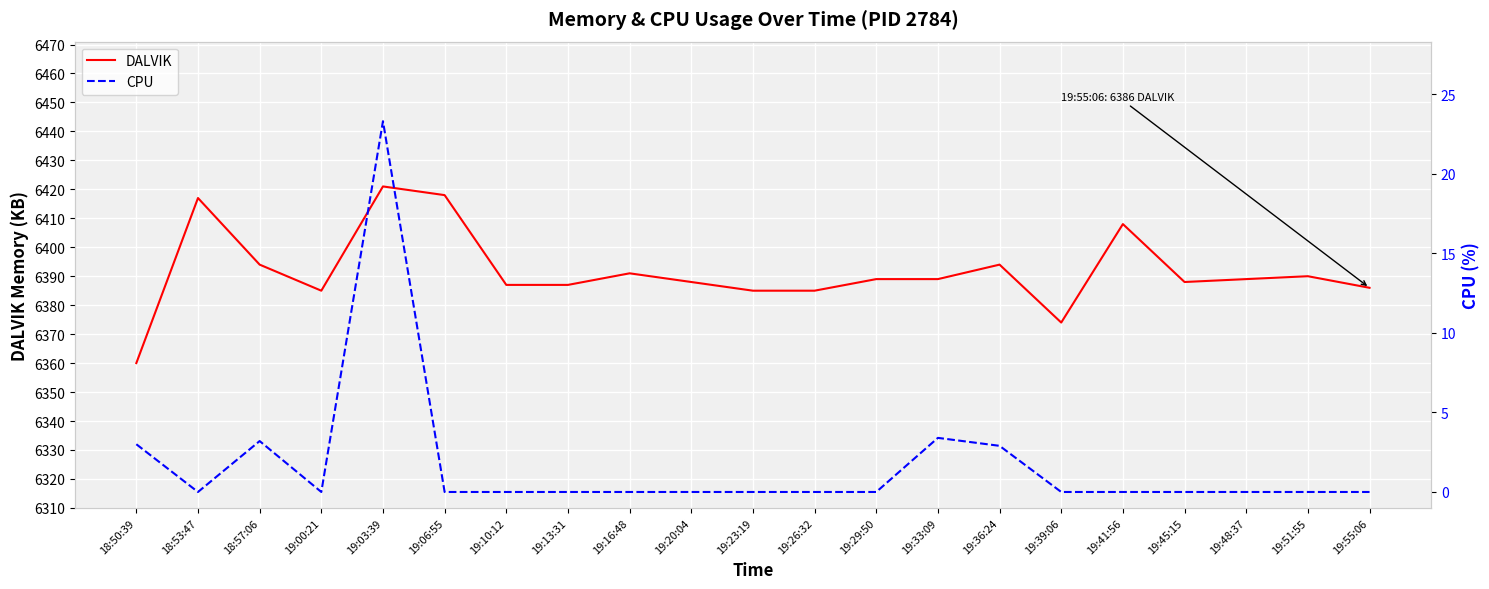

What is the label of the 20th point from the left?

19:51:55